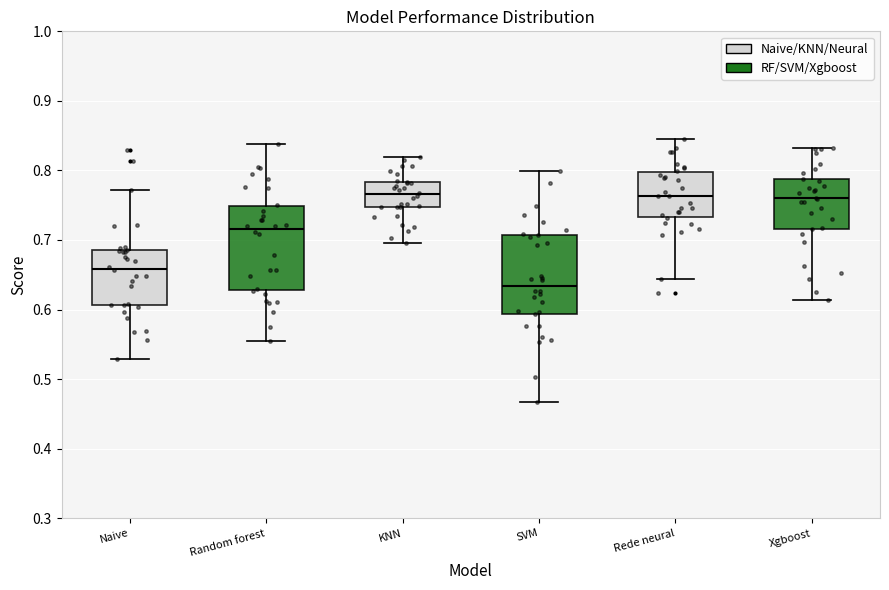

Reading left to right, read every box against the y-axis: the position of its median line, the range the box covers, and the ends of its whiskers. The values are not printed on the chart, so give them approximately, as read against the axis.

Naive: median 0.66, box 0.61 to 0.69, whiskers 0.53 to 0.77
Random forest: median 0.72, box 0.63 to 0.75, whiskers 0.55 to 0.84
KNN: median 0.77, box 0.75 to 0.78, whiskers 0.70 to 0.82
SVM: median 0.63, box 0.59 to 0.71, whiskers 0.47 to 0.80
Rede neural: median 0.76, box 0.73 to 0.80, whiskers 0.64 to 0.85
Xgboost: median 0.76, box 0.72 to 0.79, whiskers 0.61 to 0.83